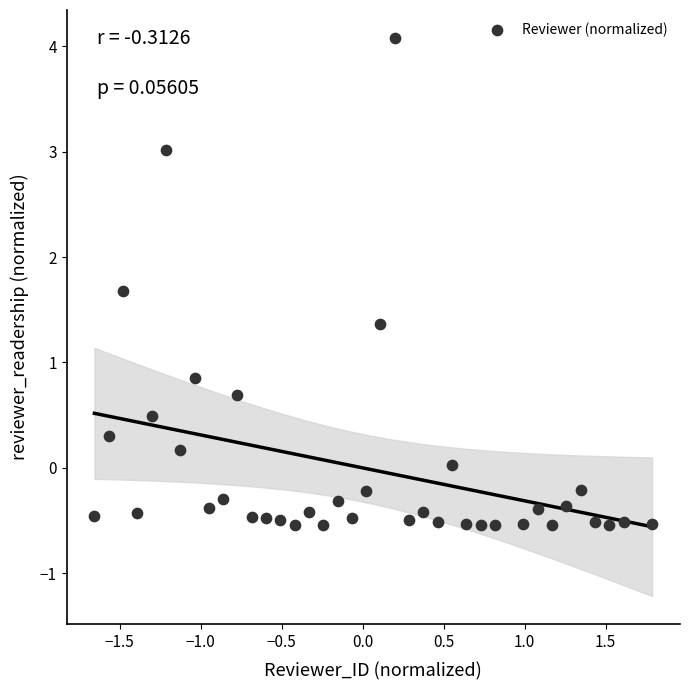

What Y value in the scatter plot is closest to 1?

0.9